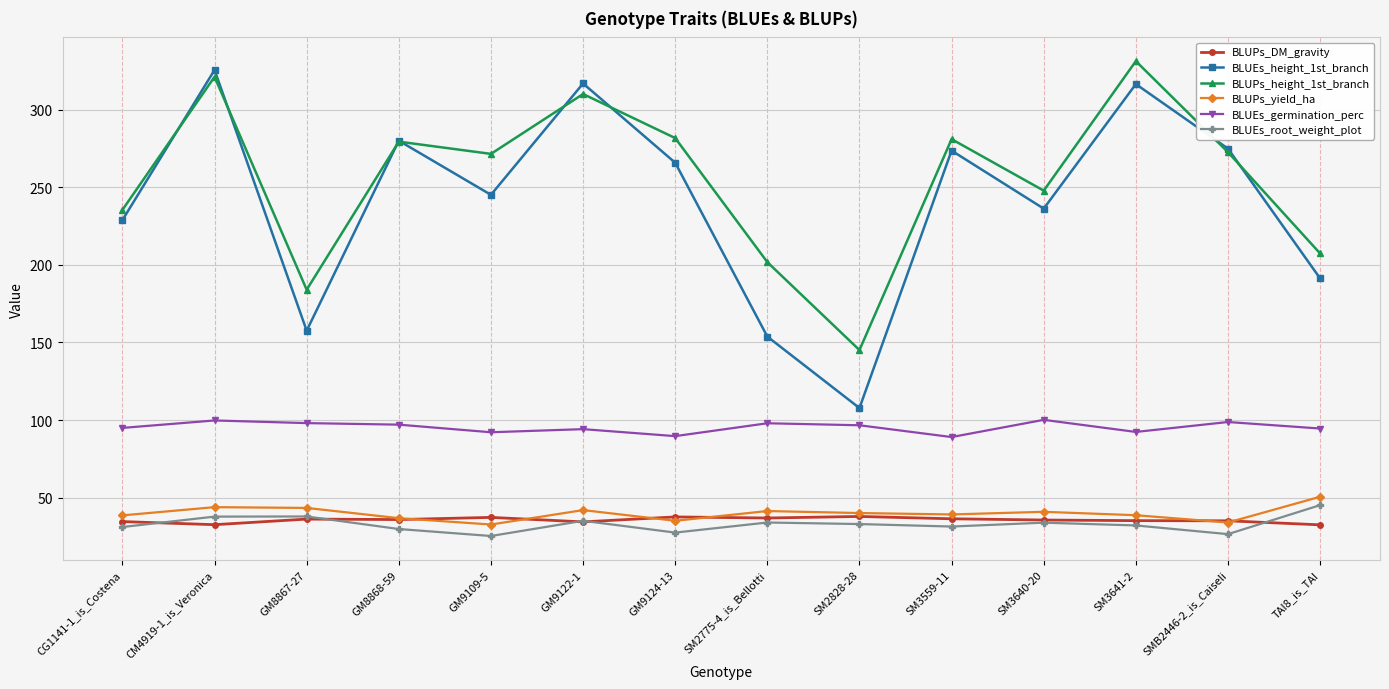

Is the value of BLUPs_height_1st_branch at SMB2446-2_is_Caiseli greater than the value of BLUEs_germination_perc at TAI8_is_TAI?

Yes